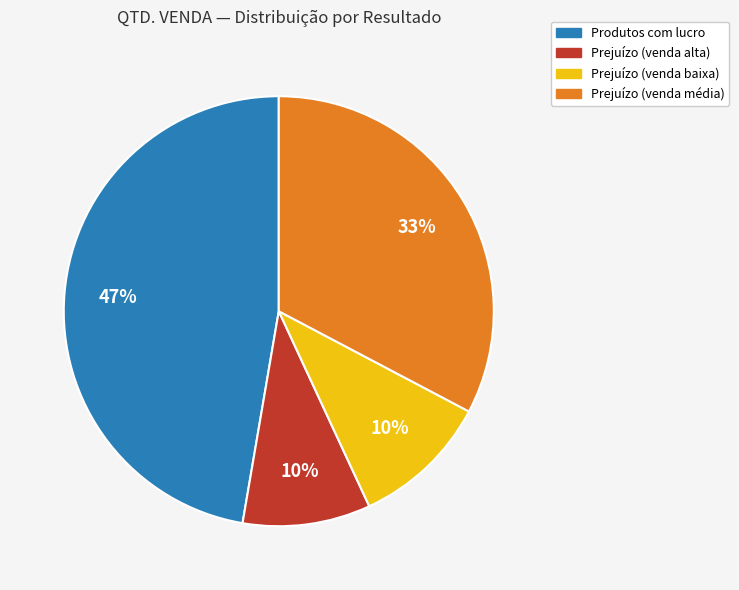

Does any single category account for the majority?

No